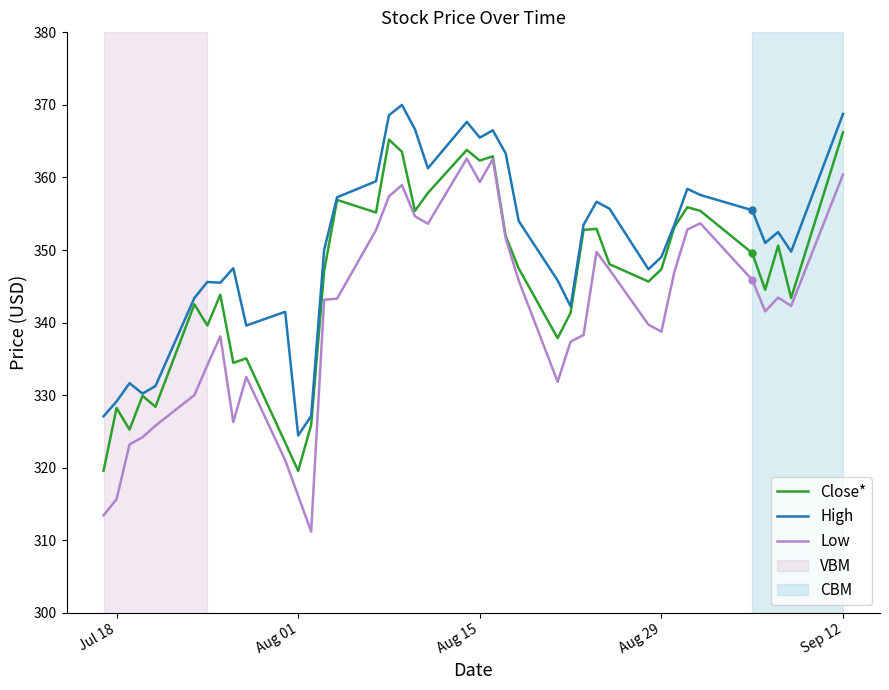

What is the highest value of the Low series?

362.6